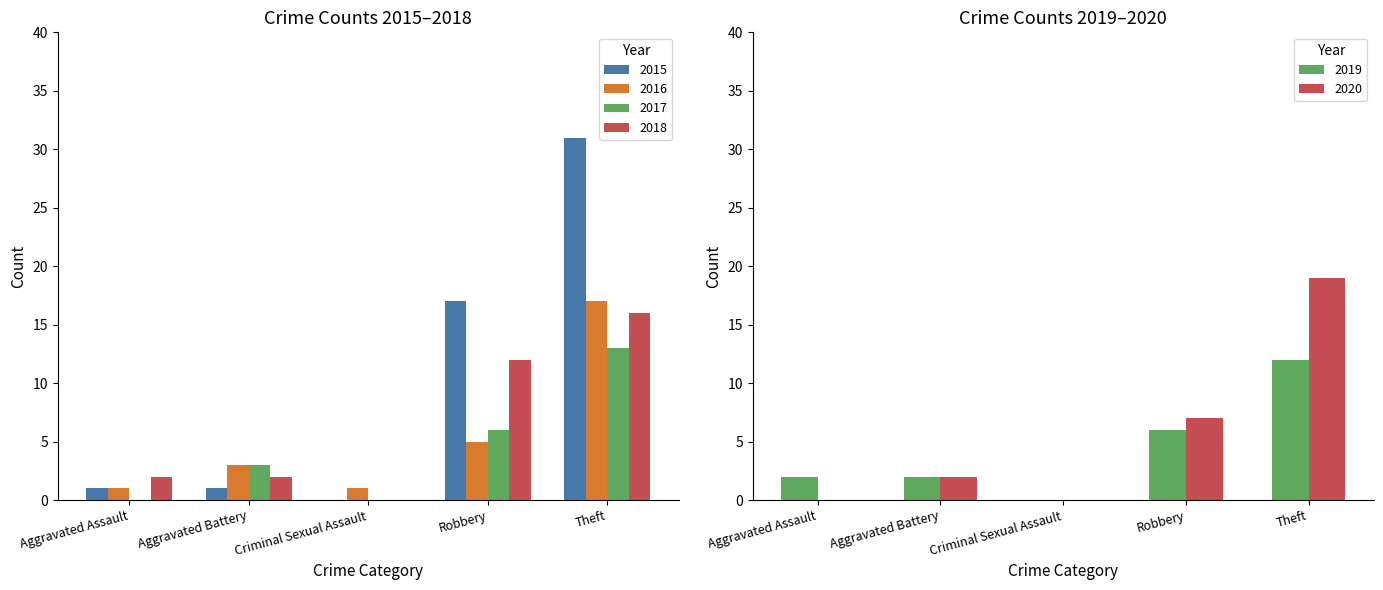

How many 2016 values are between 1 and 5?

4